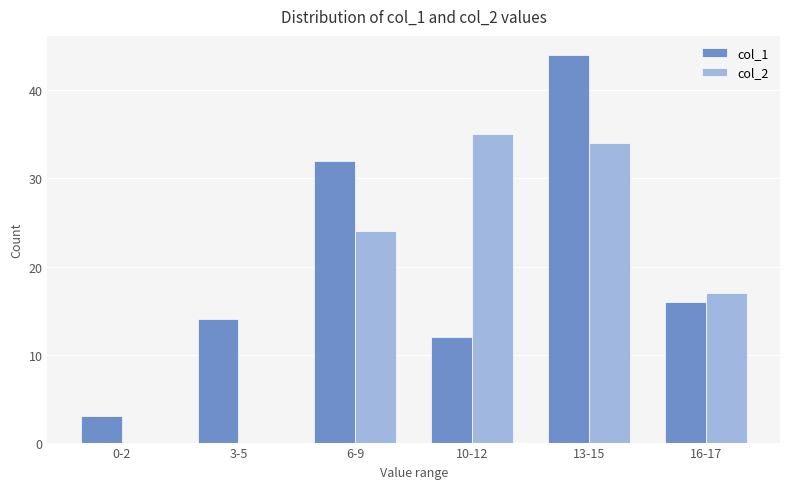

What are all the series names shown in the legend?

col_1, col_2